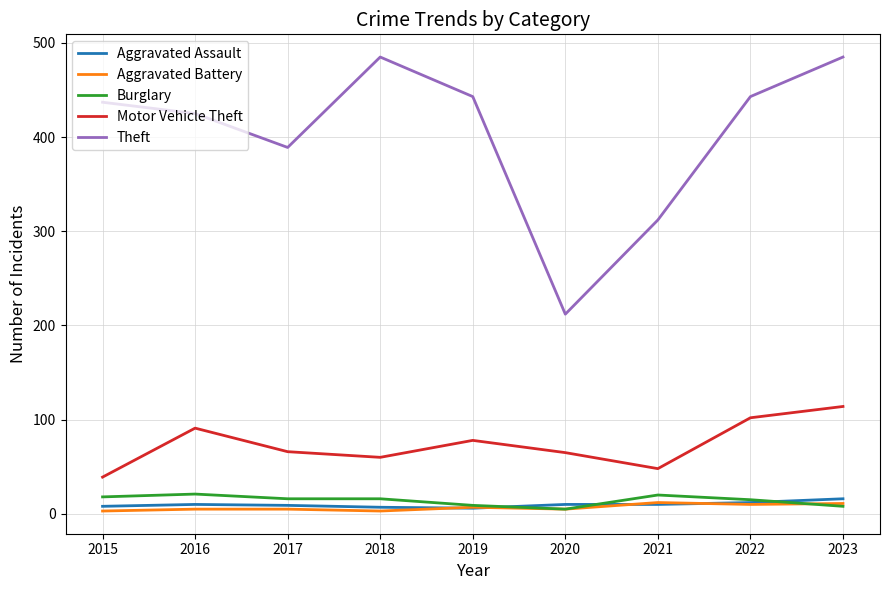

True or false: Theft and Aggravated Battery cross at least once.

False